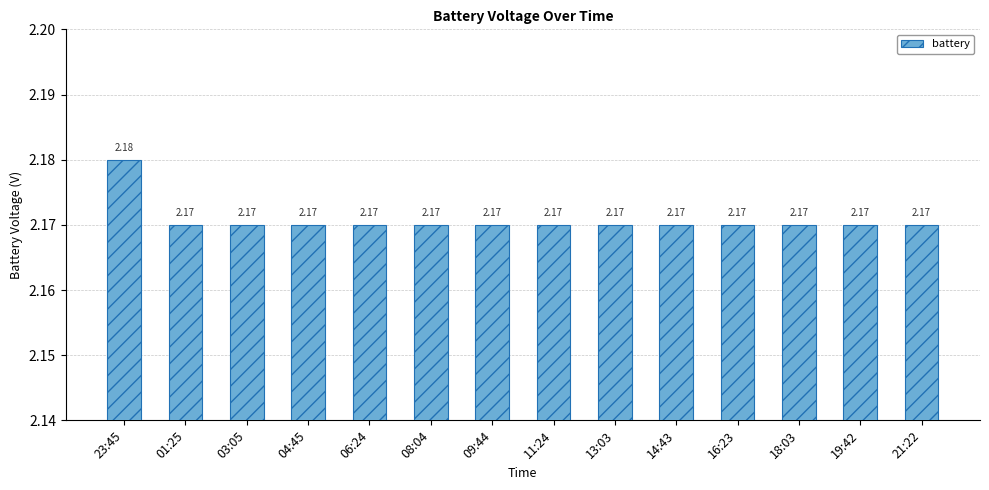

Are the bars grouped side by side (vs. stacked)?

No